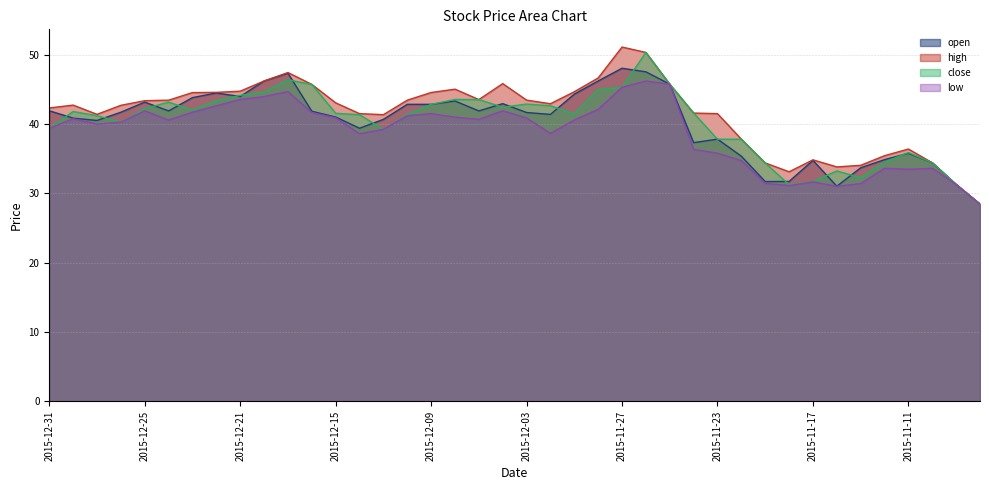

Is the value of high at 2015-11-27 greater than the value of low at 2015-12-28?

Yes